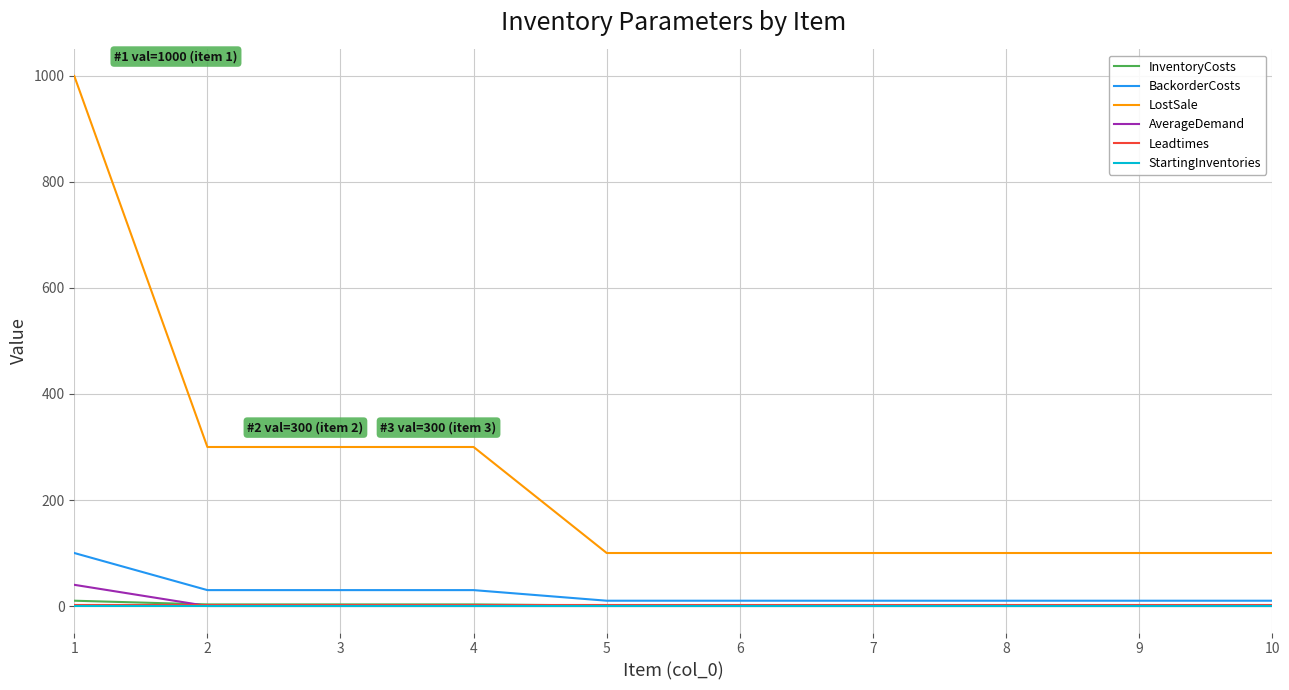

True or false: InventoryCosts and LostSale cross at least once.

False